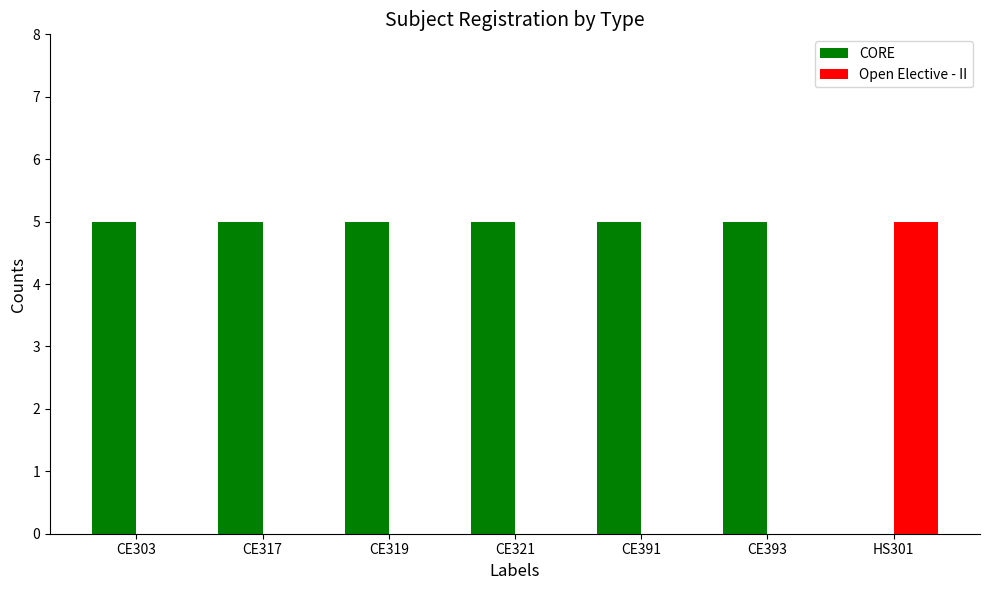

Is it true that Open Elective - II equals 2 at HS301?

False